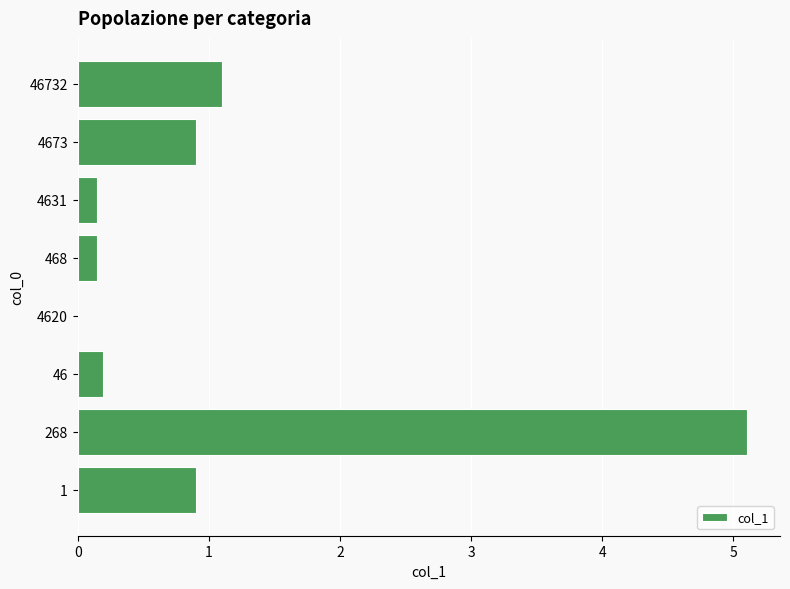

What is the greatest value displayed?

5.1